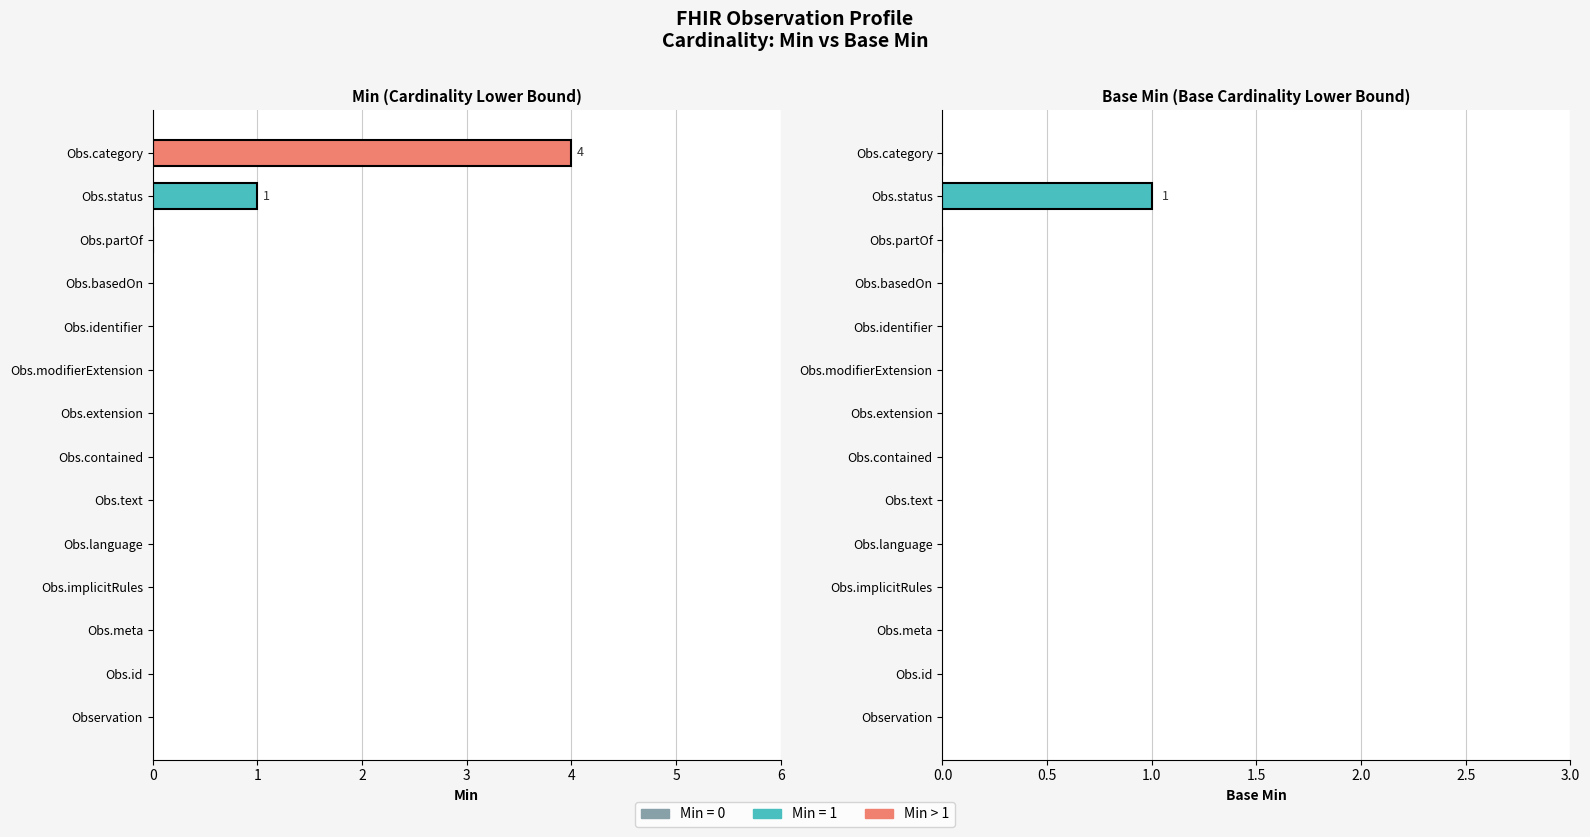

The Base Min (Base Cardinality Lower Bound) series shows 0 at Obs.identifier. True or false?

False